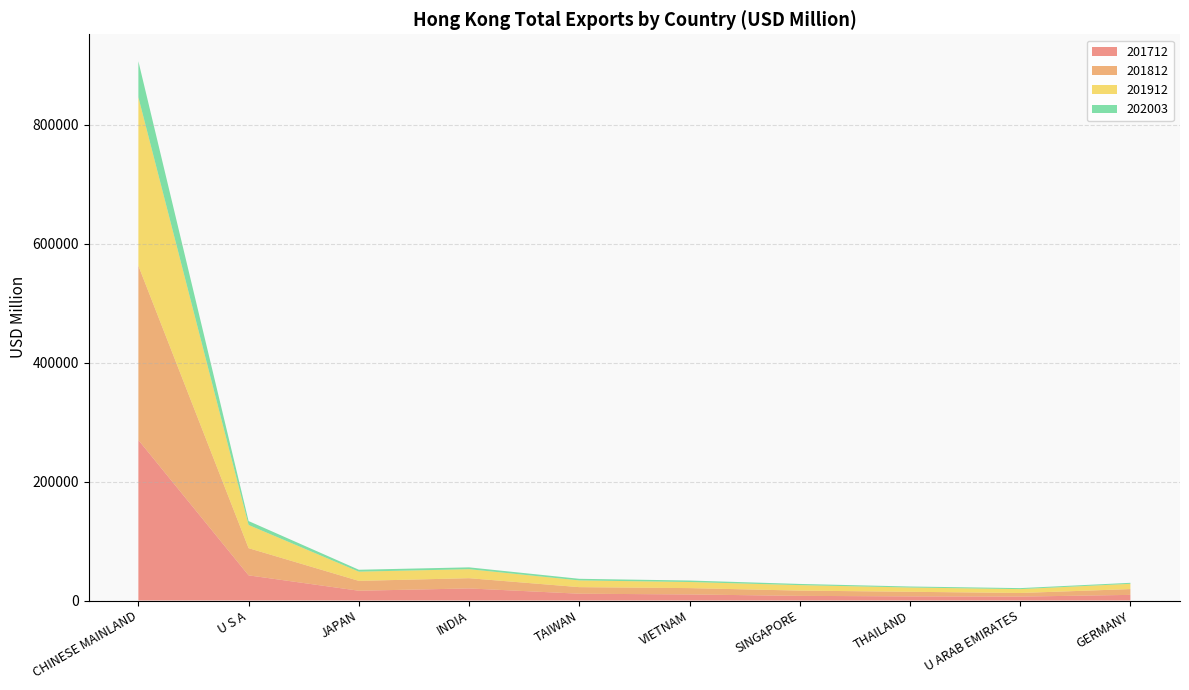

Reading left to right, transcribe all the data shown in this chart.

201712: CHINESE MAINLAND=269978.0	U S A=42333.1	JAPAN=16471.0	INDIA=20337.9	TAIWAN=11457.9	VIETNAM=10209.3	SINGAPORE=7823.5	THAILAND=6940.4	U ARAB EMIRATES=6585.9	GERMANY=9475.9
201812: CHINESE MAINLAND=293244.0	U S A=45743.2	JAPAN=16579.2	INDIA=17222.9	TAIWAN=11047.6	VIETNAM=10669.9	SINGAPORE=8865.4	THAILAND=7766.9	U ARAB EMIRATES=6079.9	GERMANY=9757.0
201912: CHINESE MAINLAND=283442.8	U S A=38974.9	JAPAN=15514.4	INDIA=15152.1	TAIWAN=11317.3	VIETNAM=10283.7	SINGAPORE=9230.6	THAILAND=7190.9	U ARAB EMIRATES=6508.7	GERMANY=8889.7
202003: CHINESE MAINLAND=60538.2	U S A=6623.6	JAPAN=3212.6	INDIA=3087.5	TAIWAN=2709.9	VIETNAM=2480.1	SINGAPORE=1971.4	THAILAND=1687.8	U ARAB EMIRATES=1681.4	GERMANY=1665.1